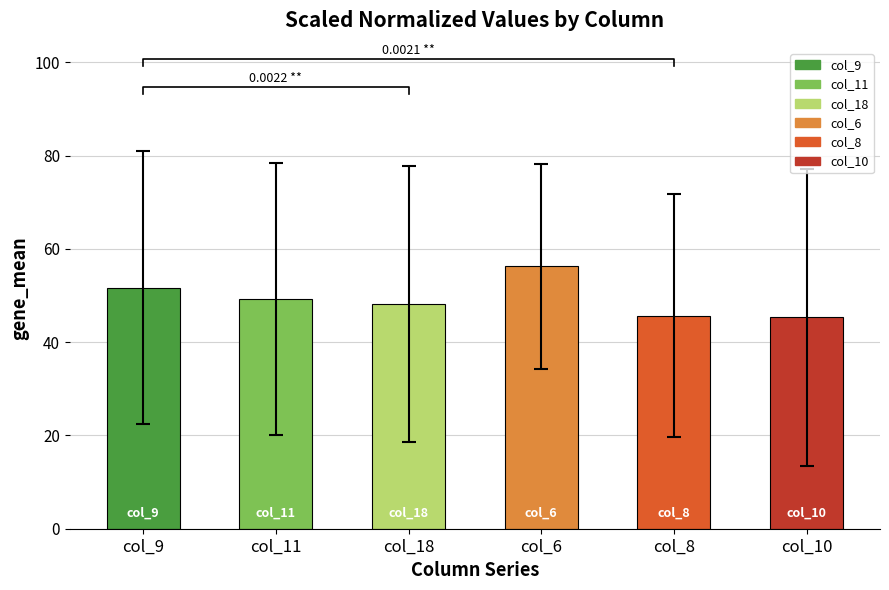

Reading right to left, extract all data points from this chart.

col_10=45.3	col_8=45.7	col_6=56.2	col_18=48.1	col_11=49.3	col_9=51.7